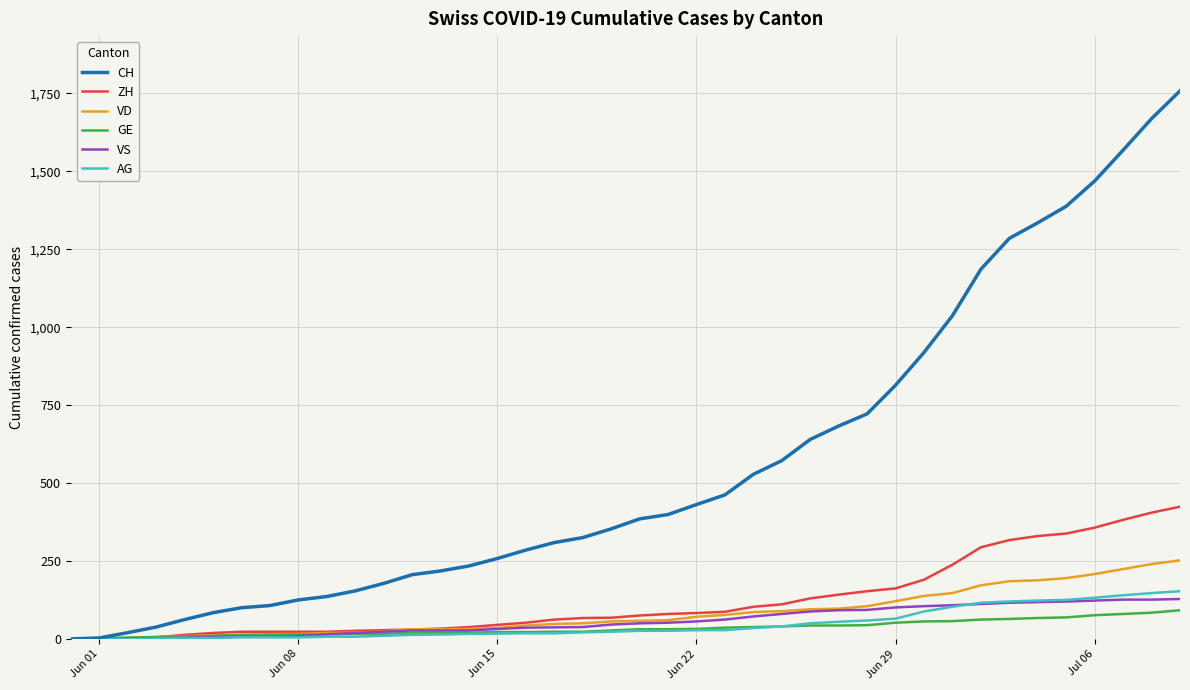

Which series has the widest spread of values?

CH